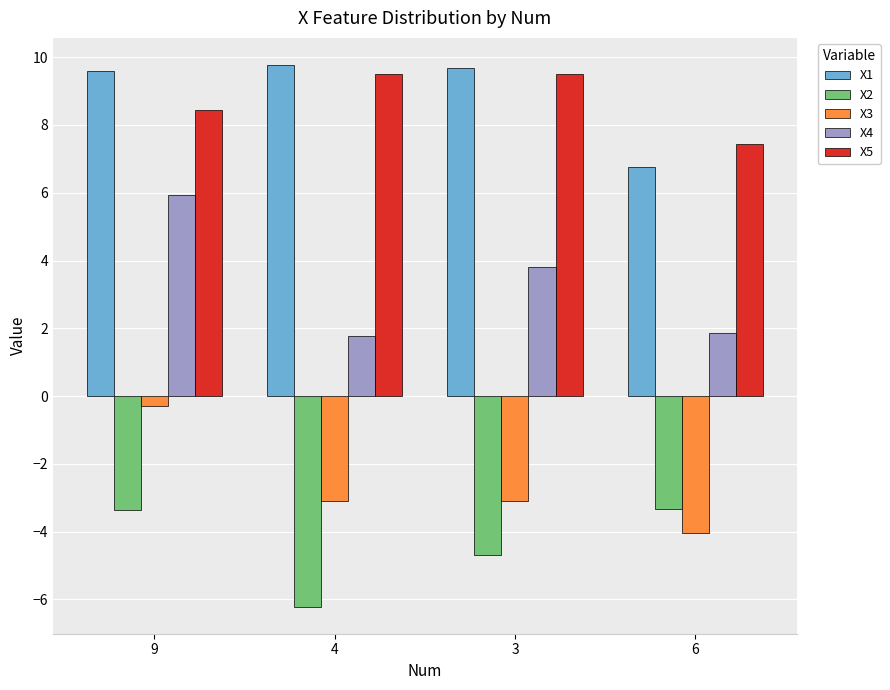

Is the value of X4 at 9 greater than the value of X3 at 6?

Yes